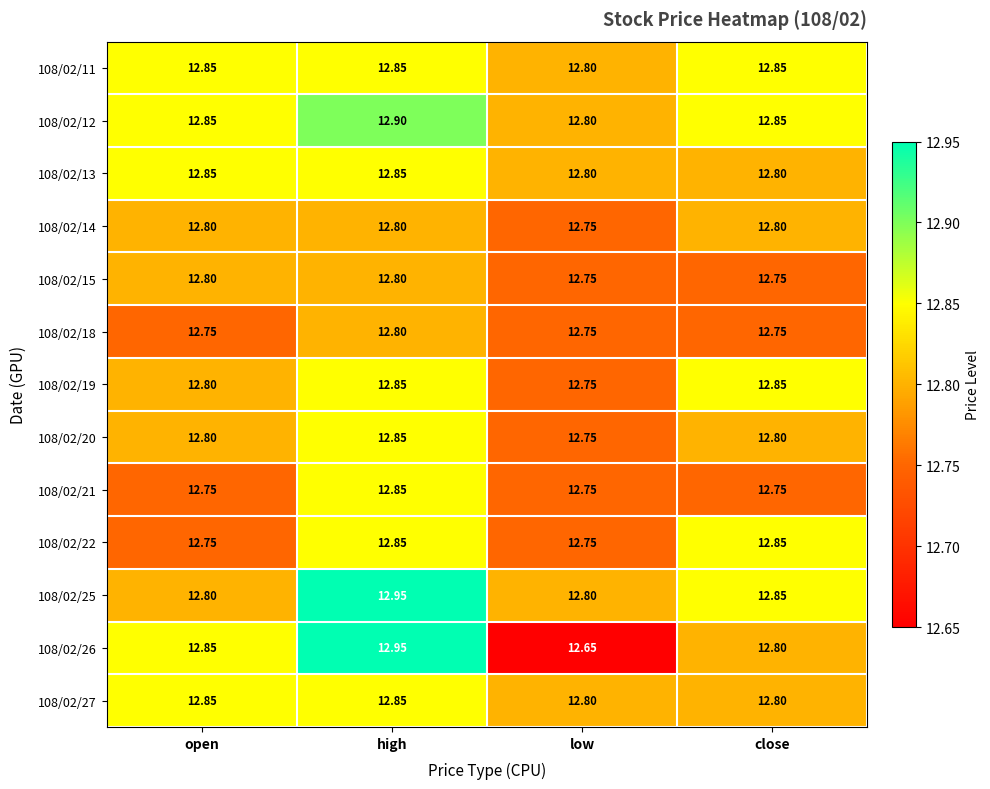

Is the value of 108/02/27 at open greater than the value of 108/02/22 at open?

Yes